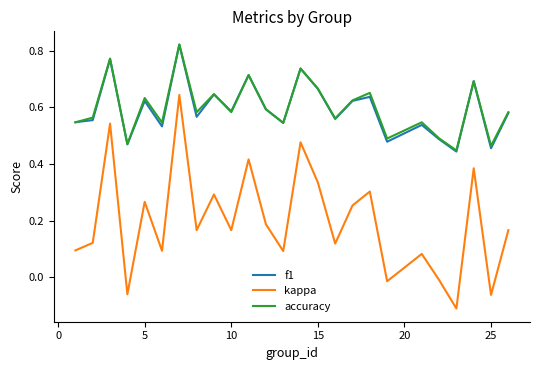

At how many categories does at least one series exceed 0?

25